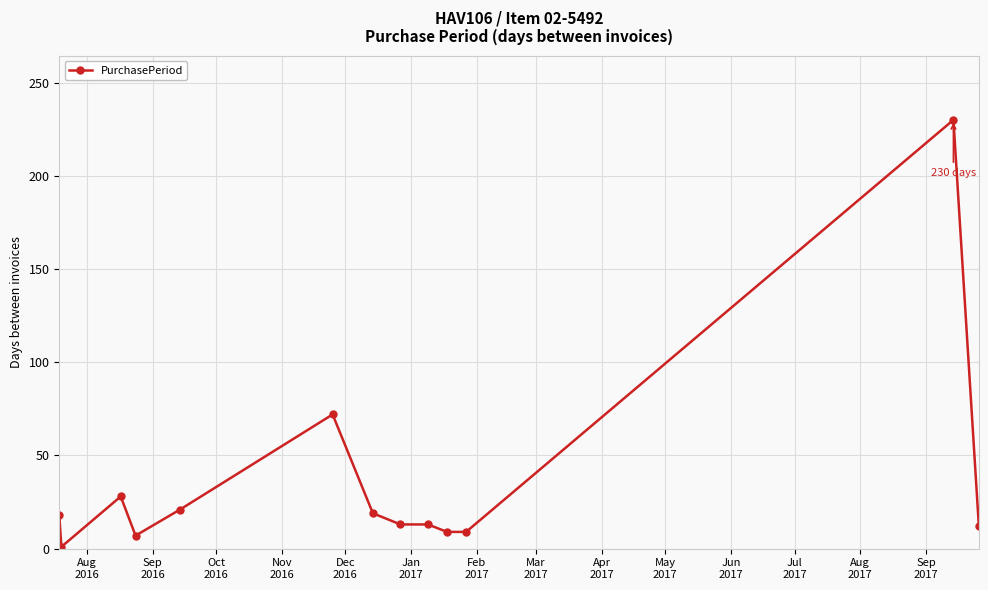

What is the maximum value shown in the chart?

230